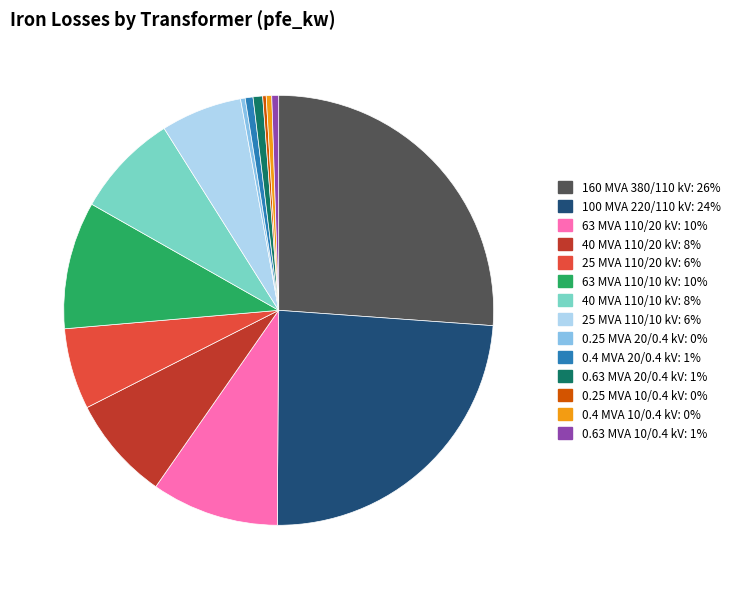

Which has a higher value, 63 MVA 110/20 kV or 0.4 MVA 20/0.4 kV?

63 MVA 110/20 kV